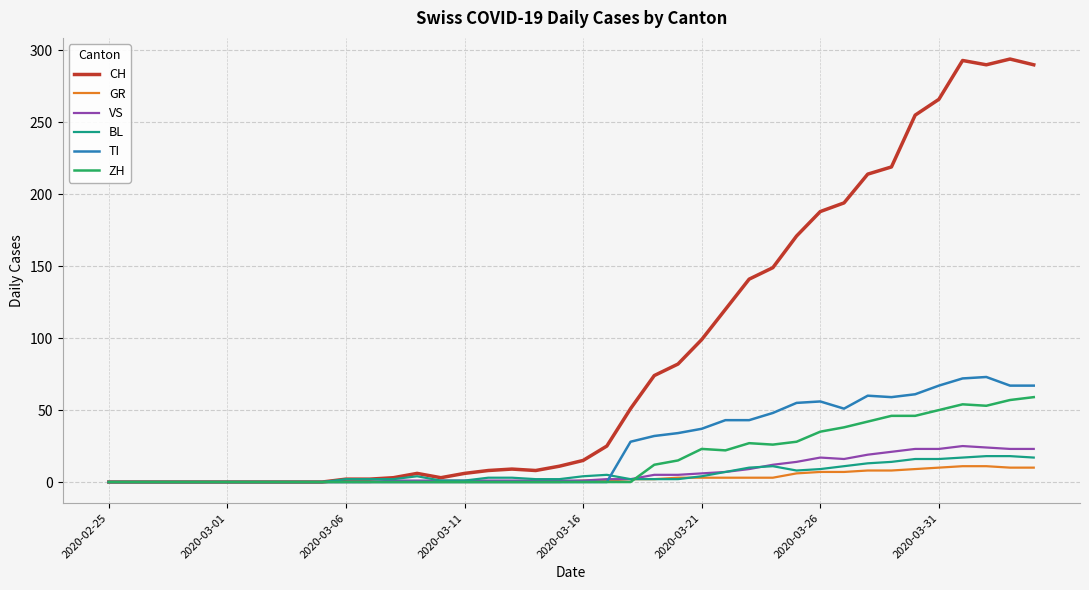

What is the maximum value shown in the chart?

294